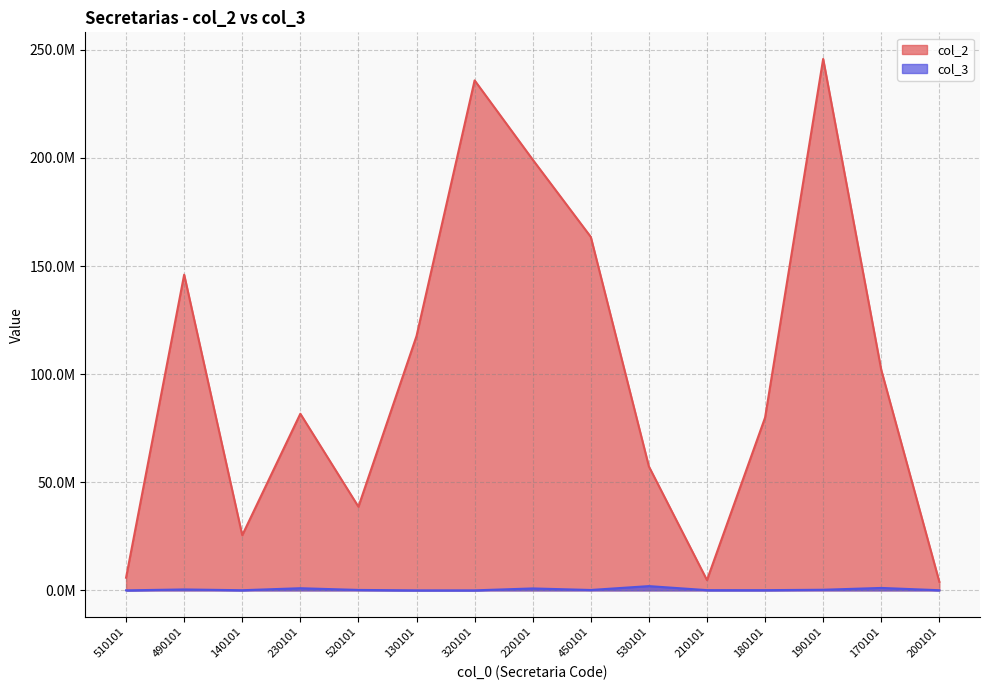

Where does the col_3 series first go above 171524?

490101